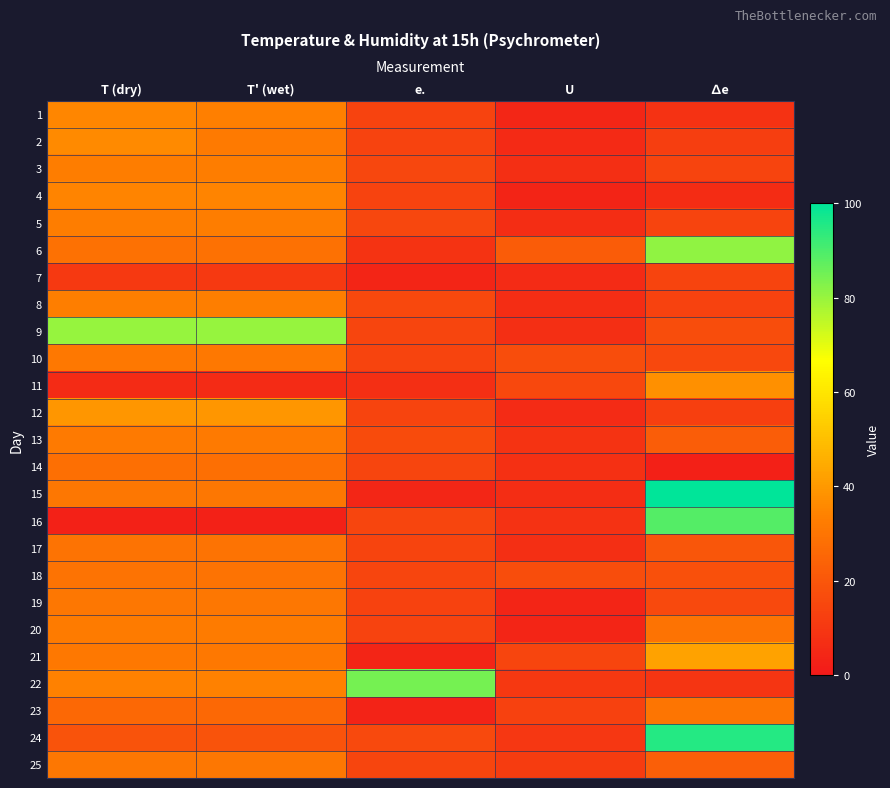

What is the greatest value displayed?

100.0